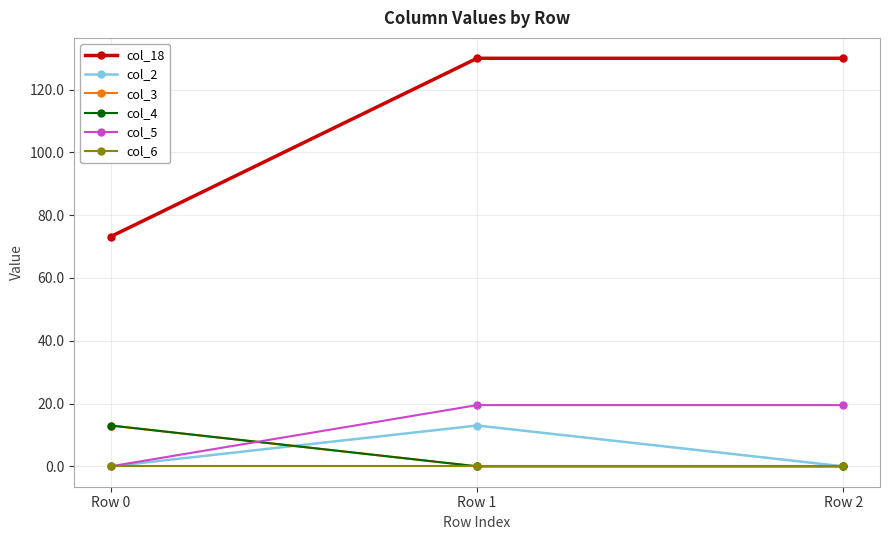

Reading right to left, what are all the values shown in this chart?

col_18: 130.0	130.0	73.2
col_2: 0.0	13.0	0.0
col_3: 0.0	0.0	13.0
col_4: 0.0	0.0	13.0
col_5: 19.5	19.5	0.0
col_6: 0.0	0.0	0.0